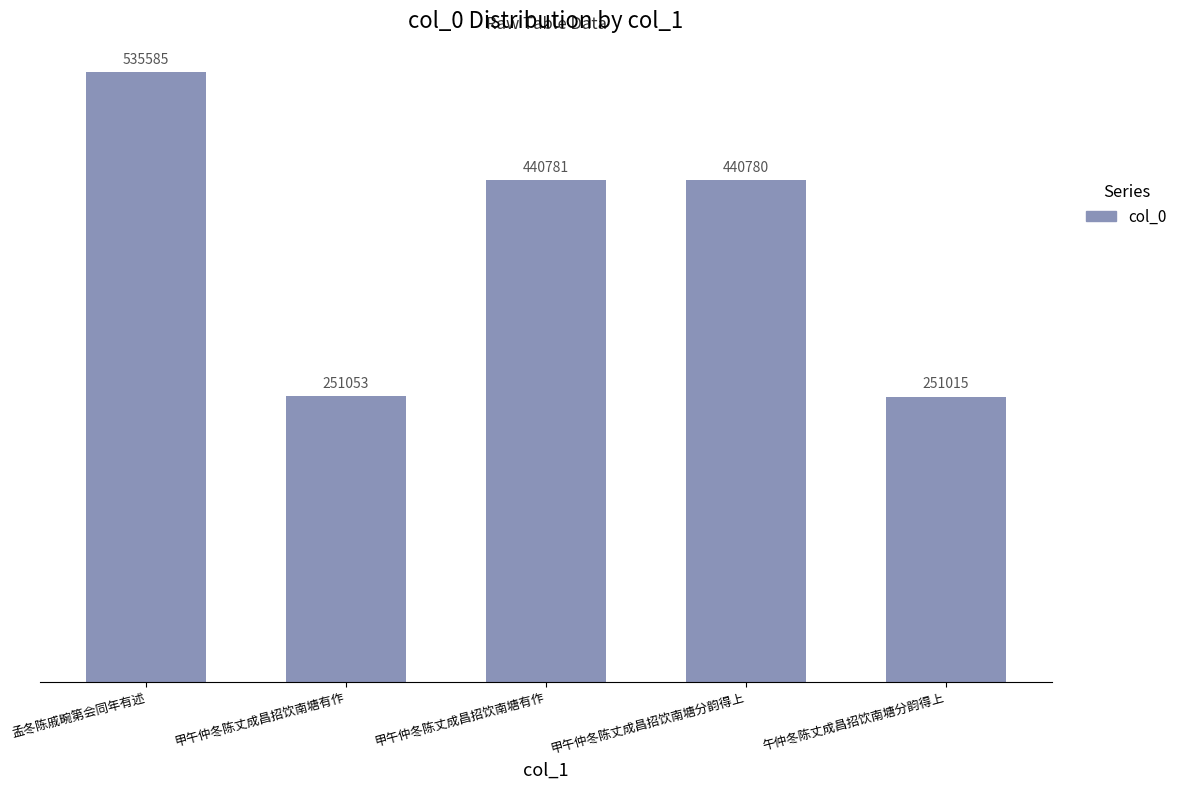

How many data points does each series have?

5